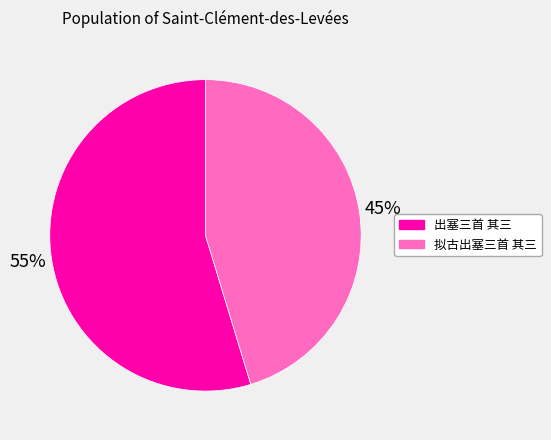

Is there any slice that represents more than half of the pie?

Yes